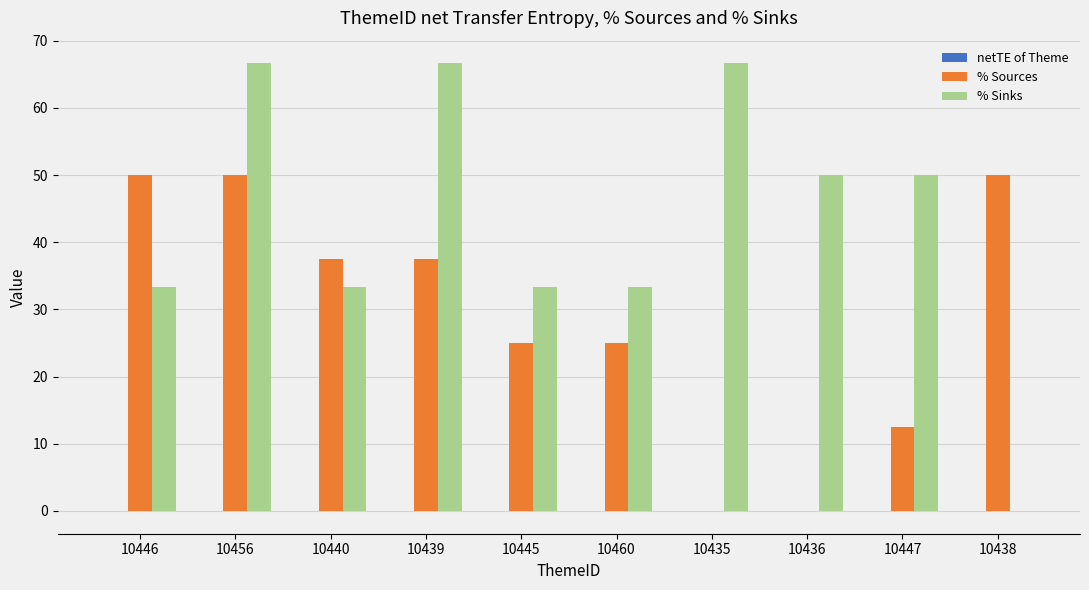

What is the highest value of the % Sinks series?

66.7